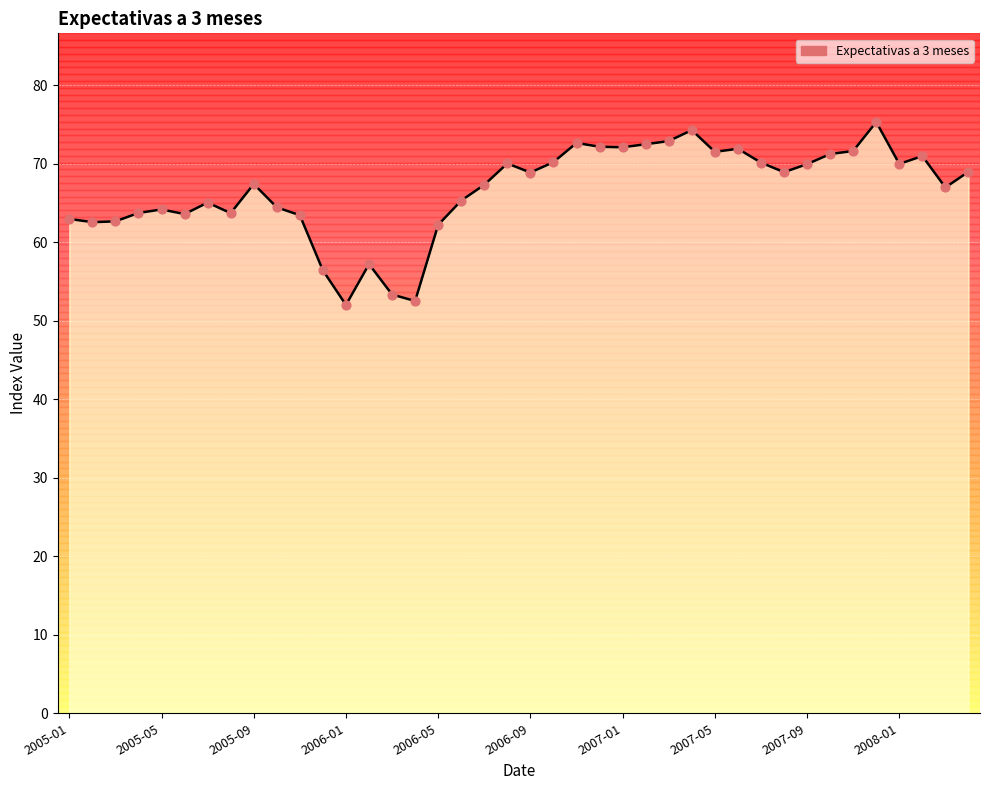

What is the smallest value displayed?

52.0